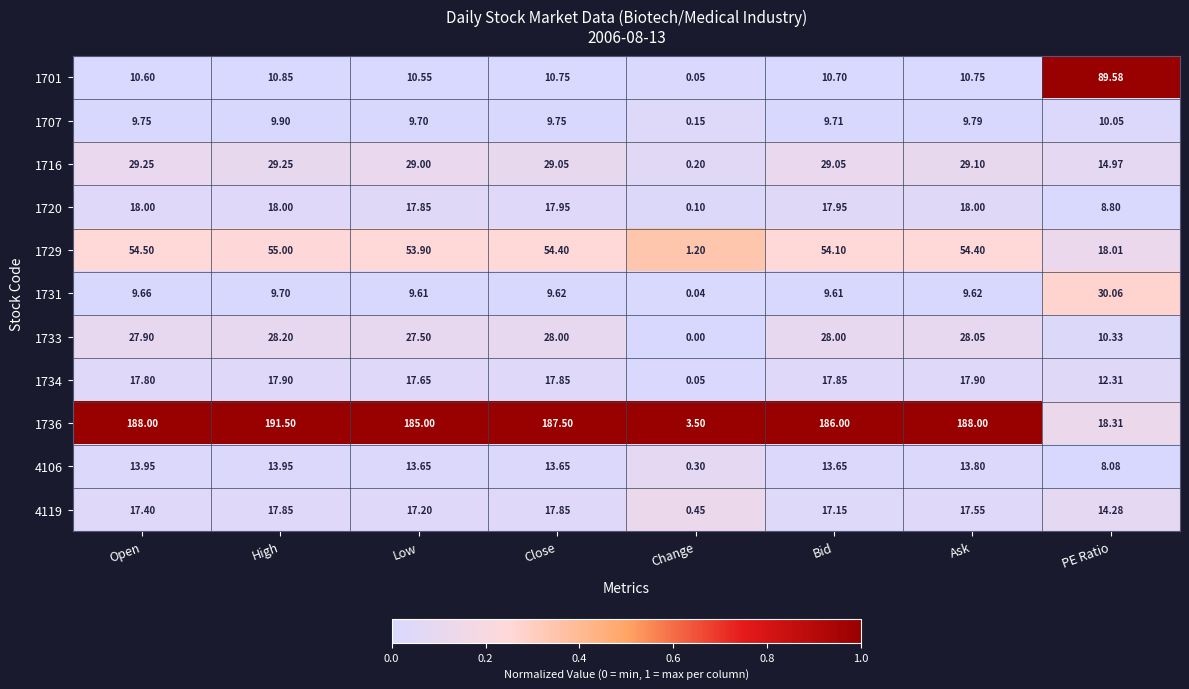

At which category does the chart reach its minimum across all series?

Change